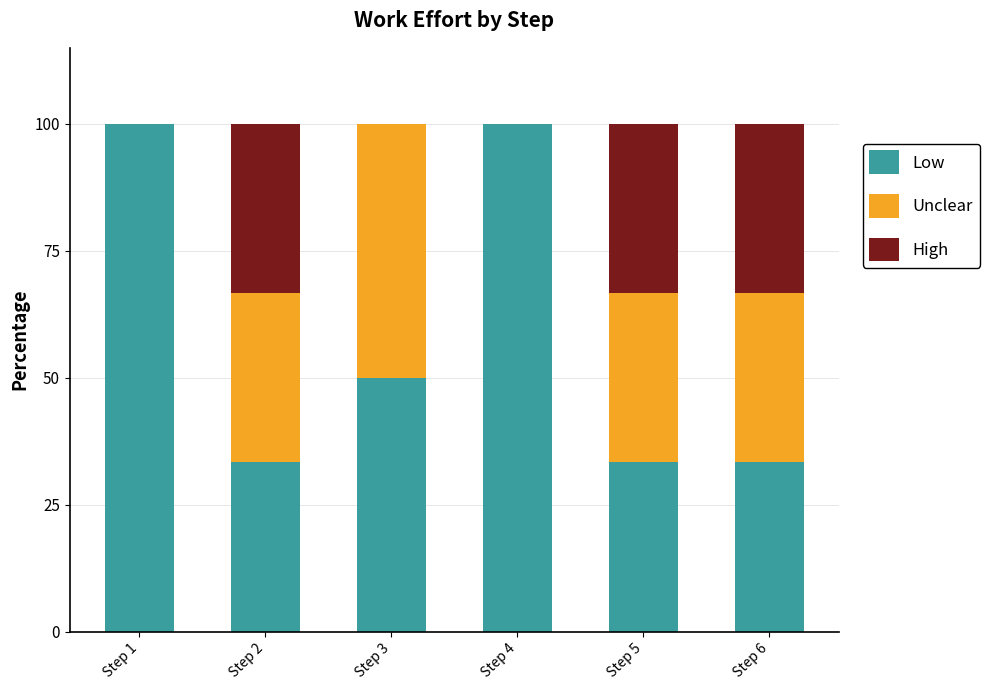

What is the sum of all Low values?

350.0